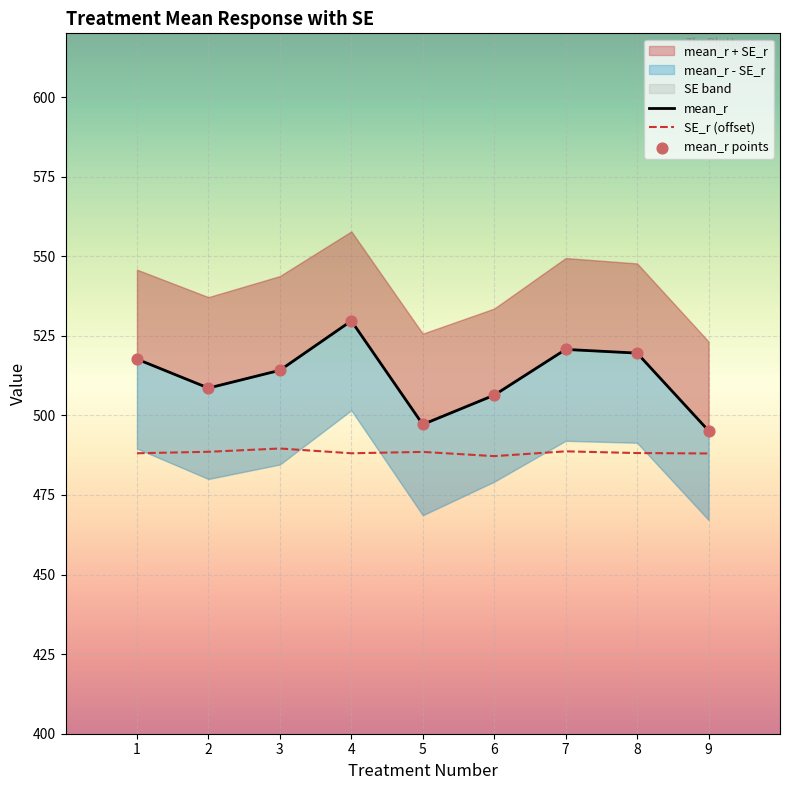

Is it true that SE_r (offset) equals 197.2 at 9?

False